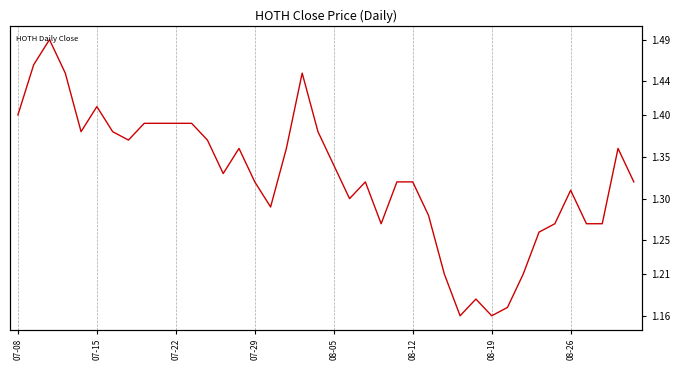

Rank the categories by value from lowest to highest.

28, 30, 31, 29, 27, 32, 33, 23, 34, 36, 37, 26, 16, 21, 35, 15, 22, 24, 25, 39, 13, 20, 14, 17, 38, 08-26, 12, 08-05, 08-19, 19, 8, 9, 10, 11, 07-08, 08-12, 07-29, 18, 07-15, 07-22